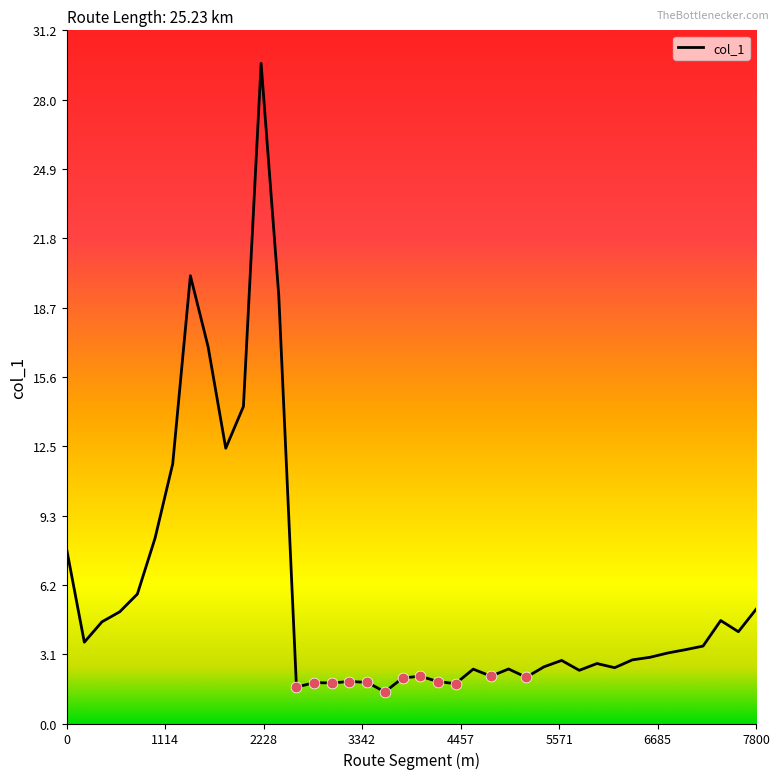

What is the difference between the maximum and minimum values?

28.2